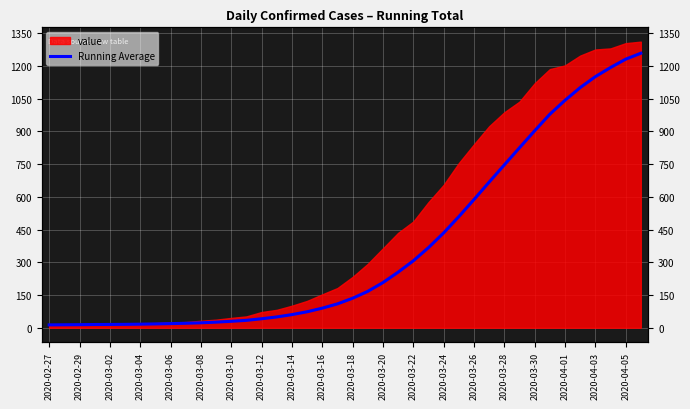

What value does the data have at 25?

367.1